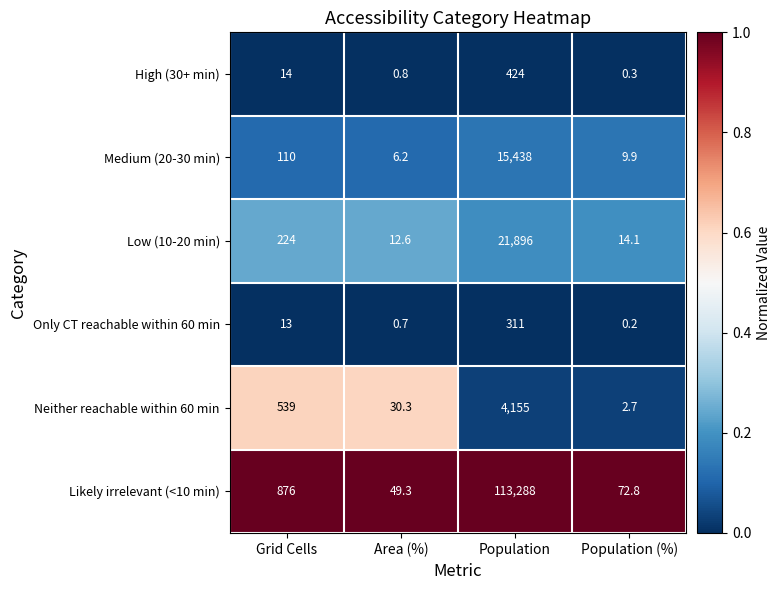

Which series changed the most between Population and Population (%)?

Likely irrelevant (<10 min)